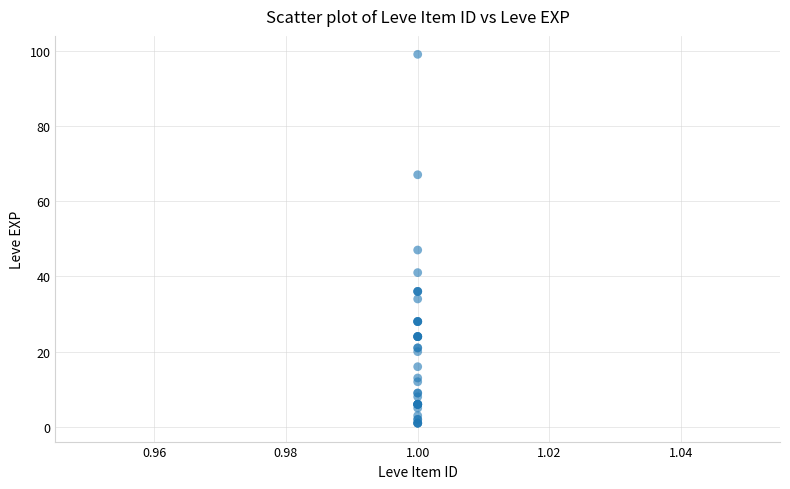

What Y value in the scatter plot is closest to 50?

47